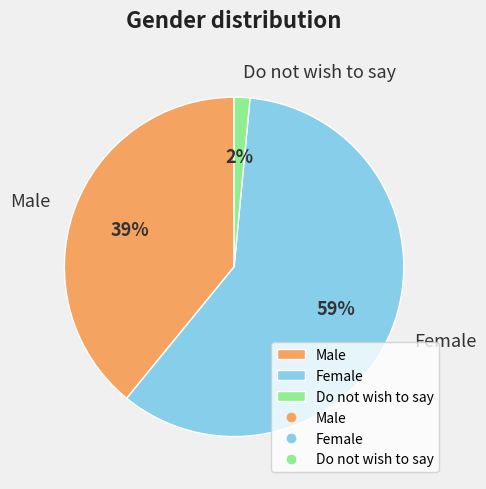

Combined, do Female and Do not wish to say account for over 50%?

Yes